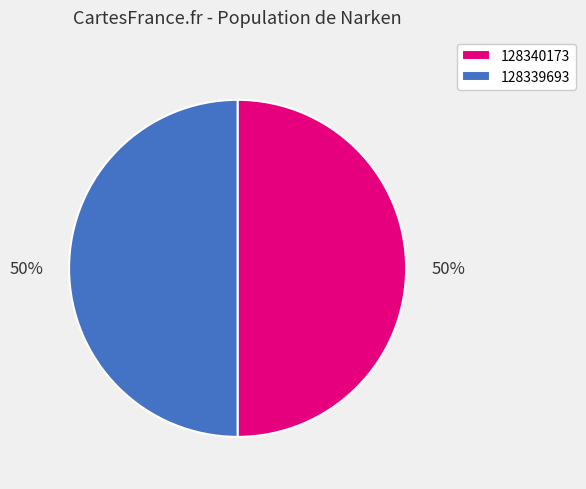

The 128340173 slice represents 50% of the pie. True or false?

True